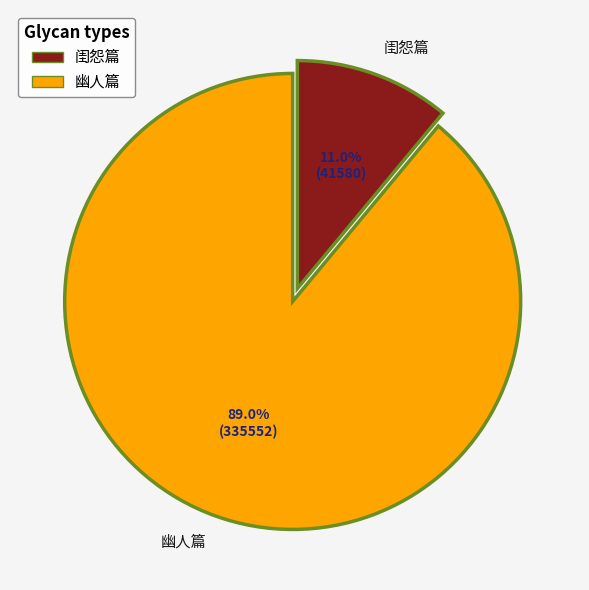

Is there a majority slice in this chart?

Yes